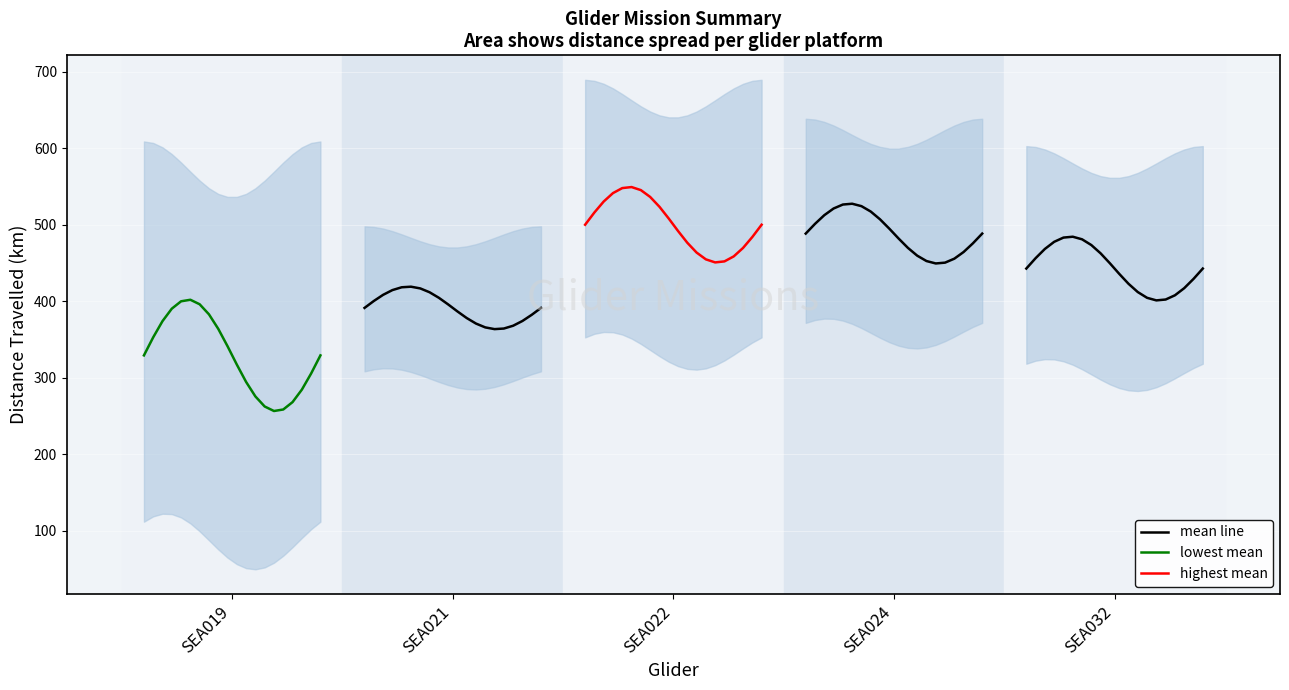

What is the label of the 1st point from the left?

SEA019